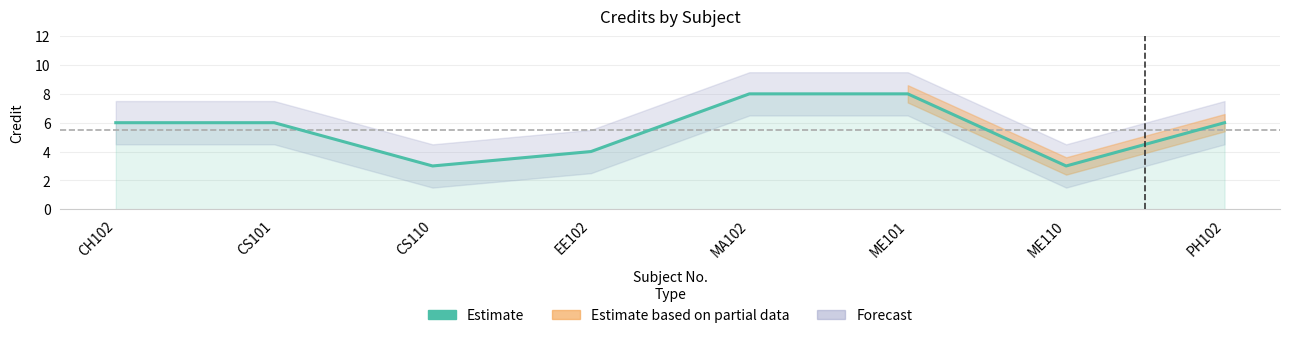

What is the value of the 7th point from the left?

3